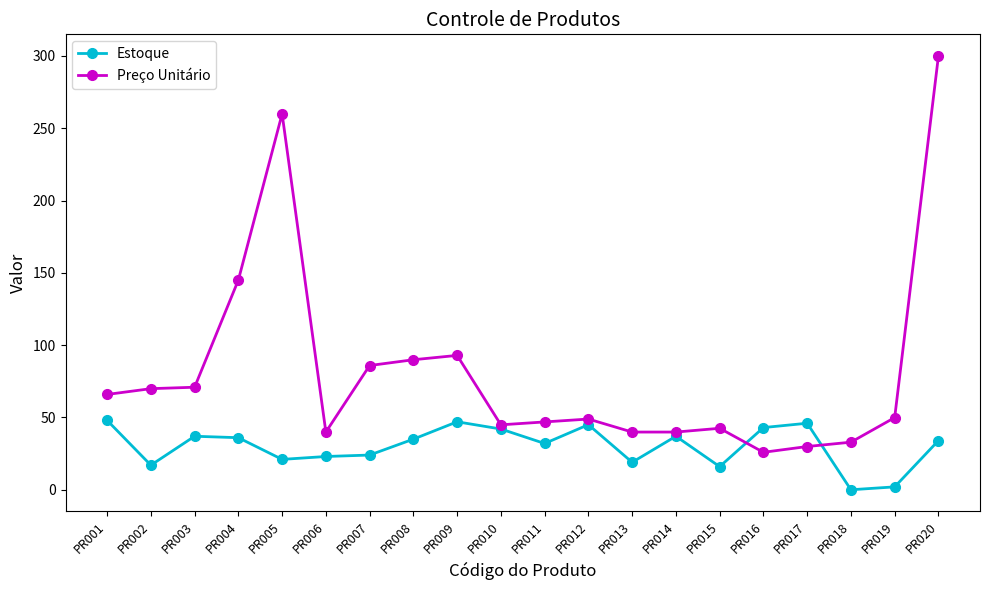

List the series in order of their overall mean, highest first.

Preço Unitário, Estoque